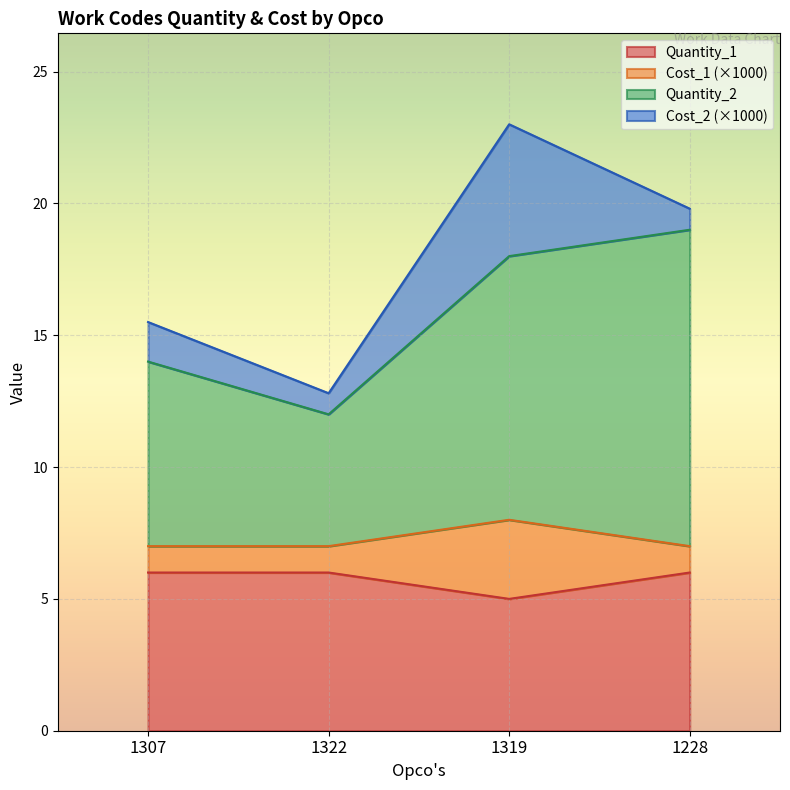

Which series has the widest spread of values?

Quantity_2